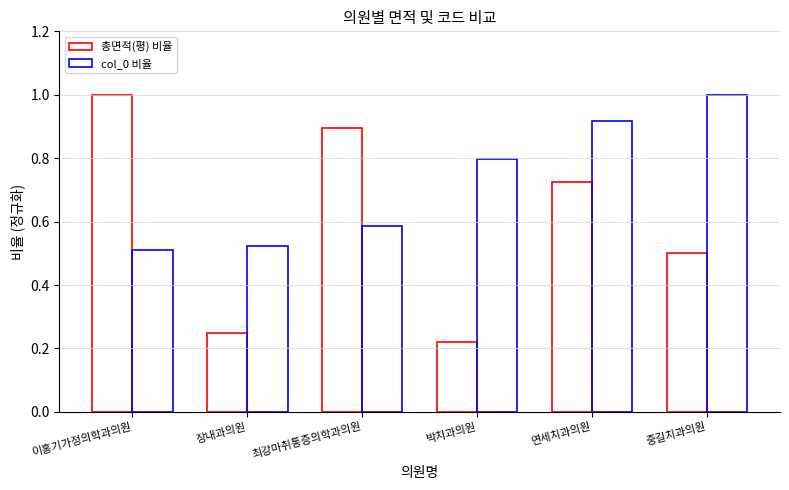

Count the number of data series in this chart.

2